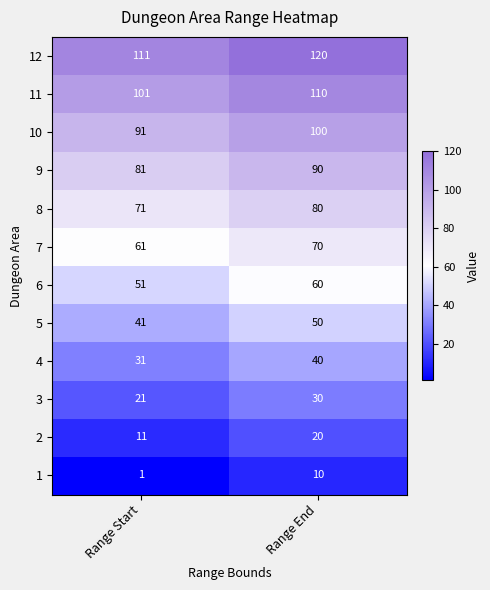

What is the total value across all series at Range End?

780